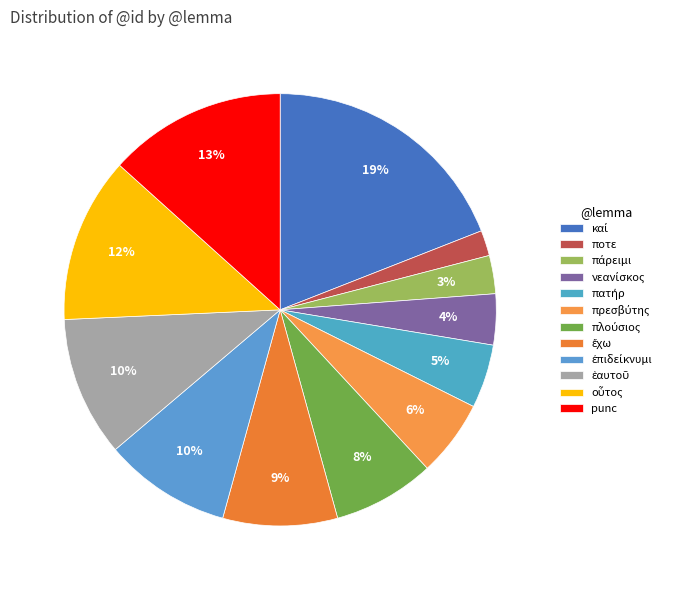

What is the ratio of the value at πρεσβύτης to the value at πάρειμι?

2.0